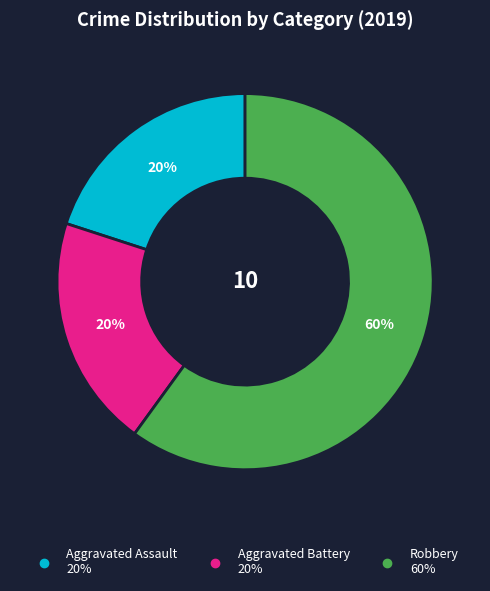

Which slice is the largest?

Robbery